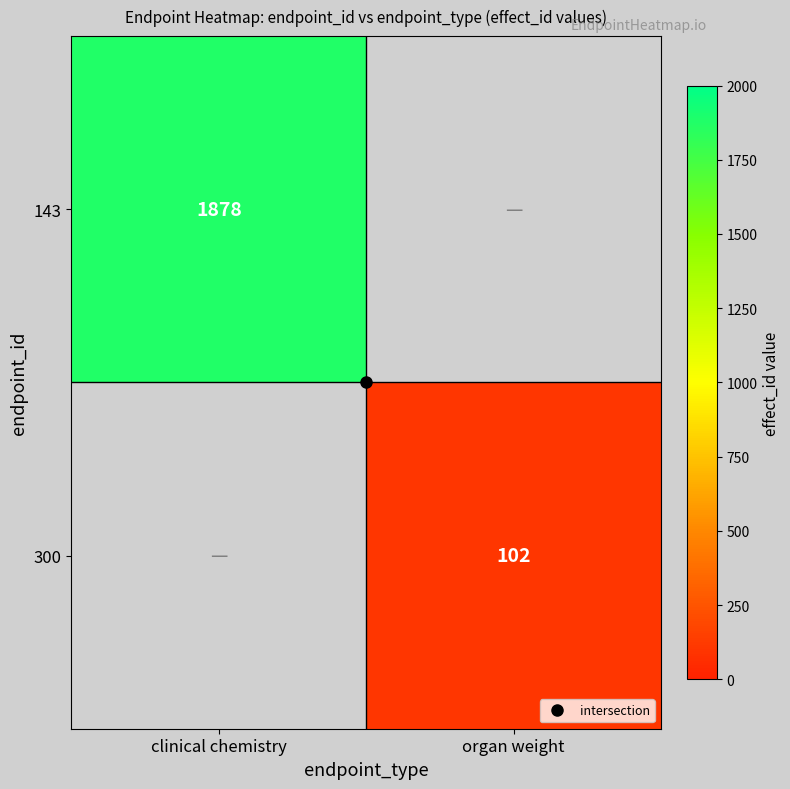

Which category has the lowest value in the 300 series?

clinical chemistry